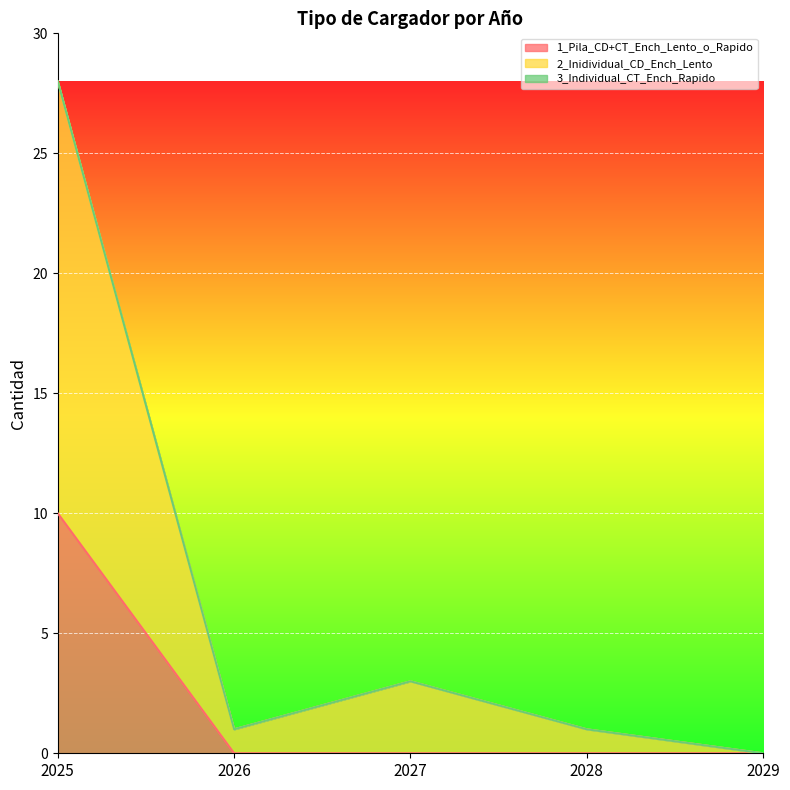

What is the average value of the 1_Pila_CD+CT_Ench_Lento_o_Rapido series?

2